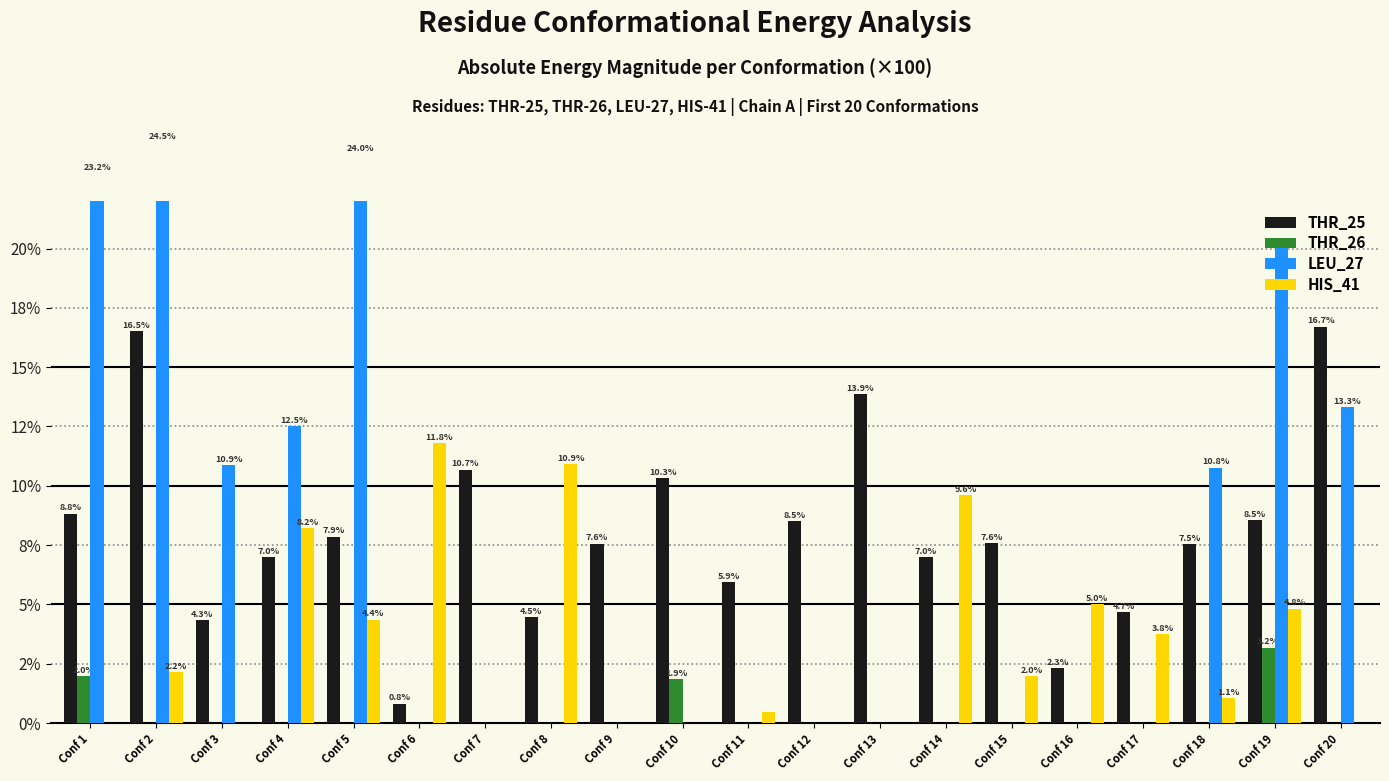

Is it true that THR_25 equals 6.2 at Conf 8?

False